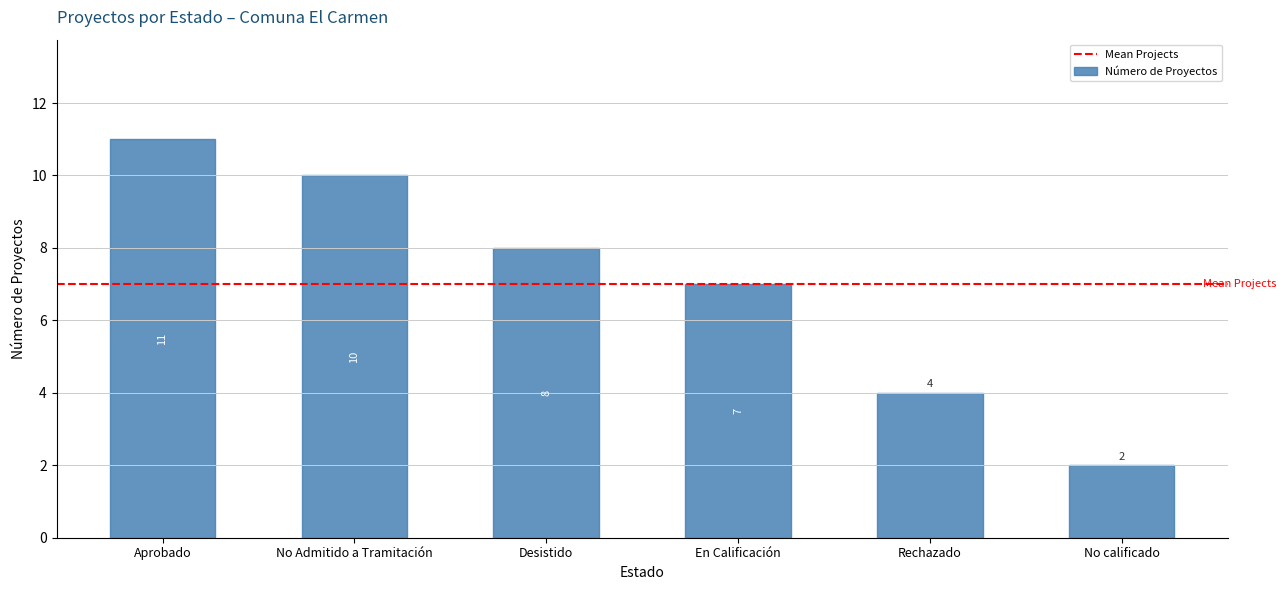

Reading right to left, what are all the values shown in this chart?

No calificado=2	Rechazado=4	En Calificación=7	Desistido=8	No Admitido a Tramitación=10	Aprobado=11